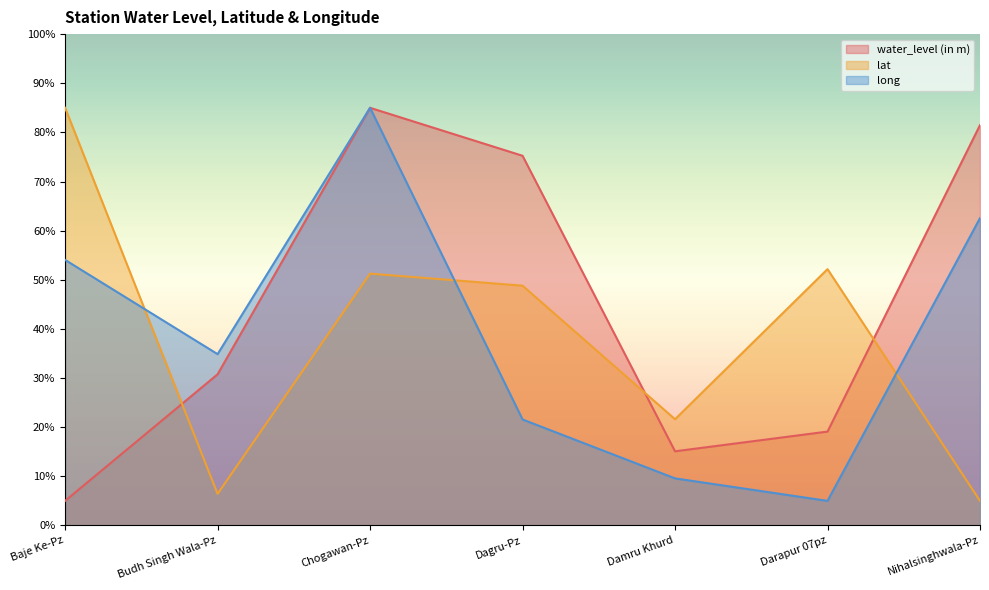

True or false: lat has a value of 48.8 at Dagru-Pz.

True